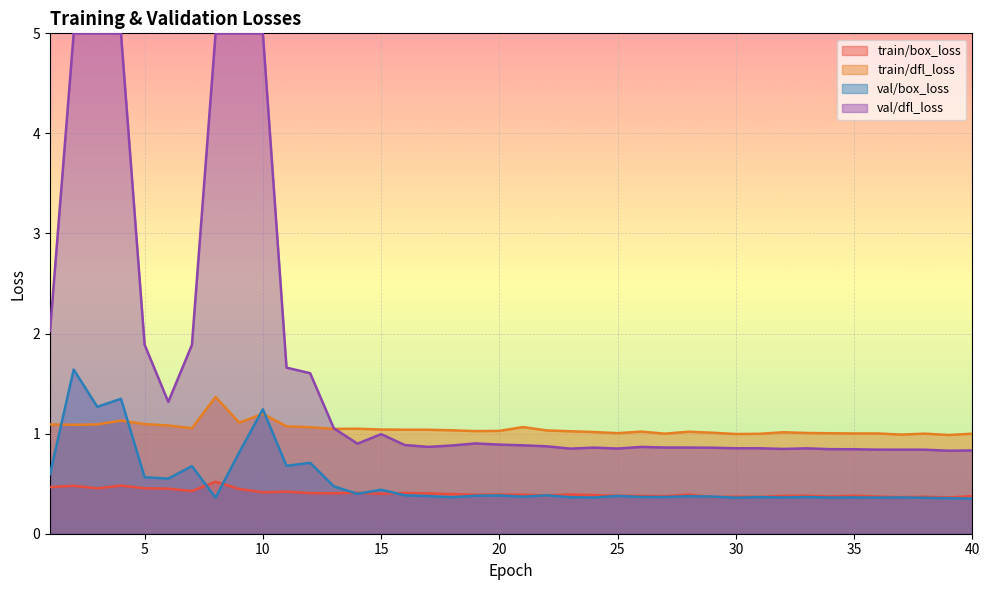

What is the minimum value shown in the chart?

0.4